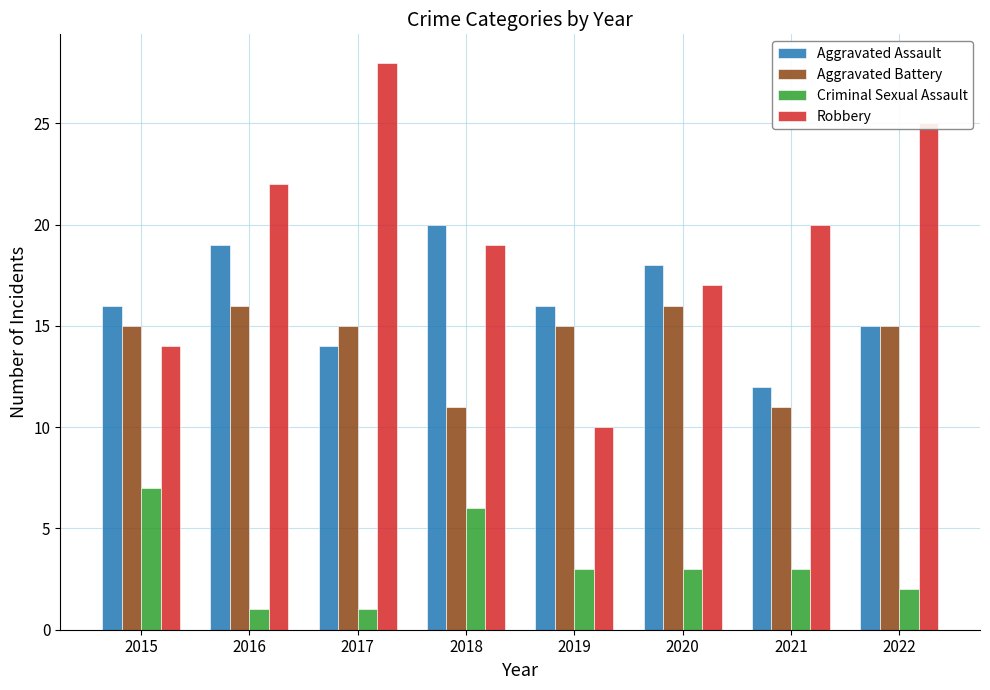

What is the total value across all series at 2017?

58